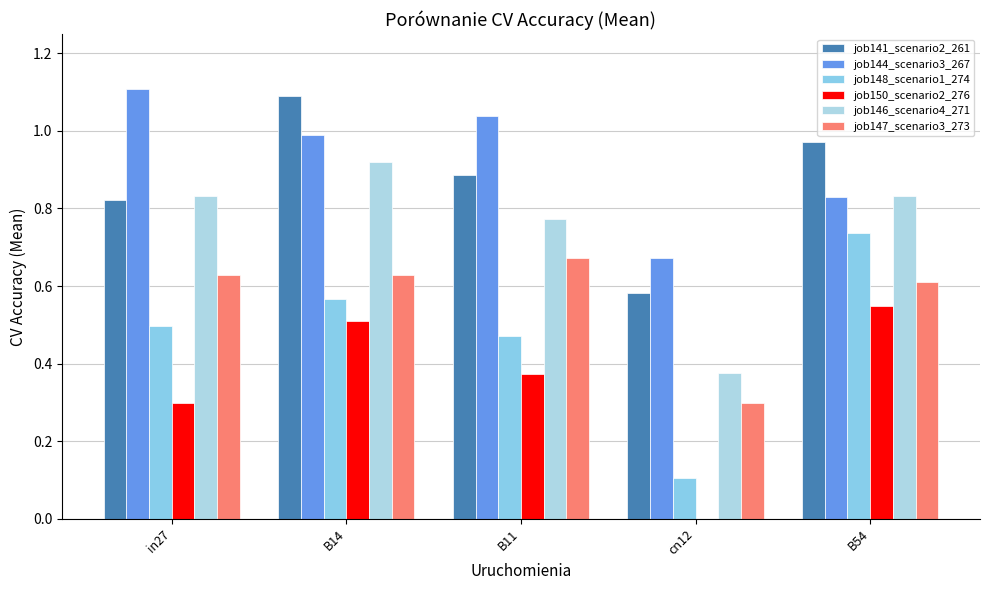

What is the difference between the job141_scenario2_261 values at in27 and B54?

0.1